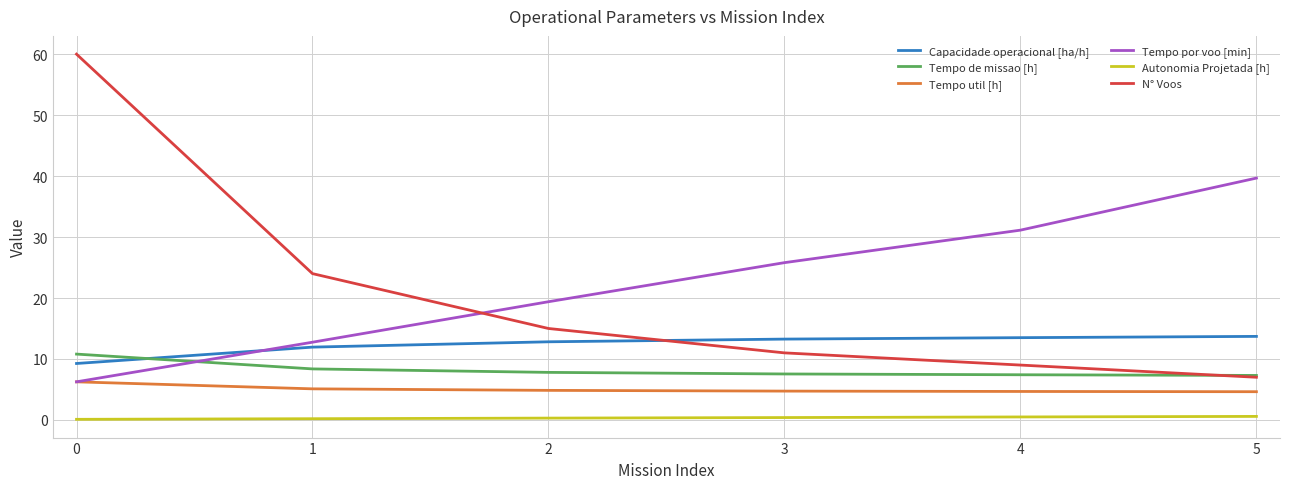

List the series in order of their peak value, highest first.

N° Voos, Tempo por voo [min], Capacidade operacional [ha/h], Tempo de missao [h], Tempo util [h], Autonomia Projetada [h]